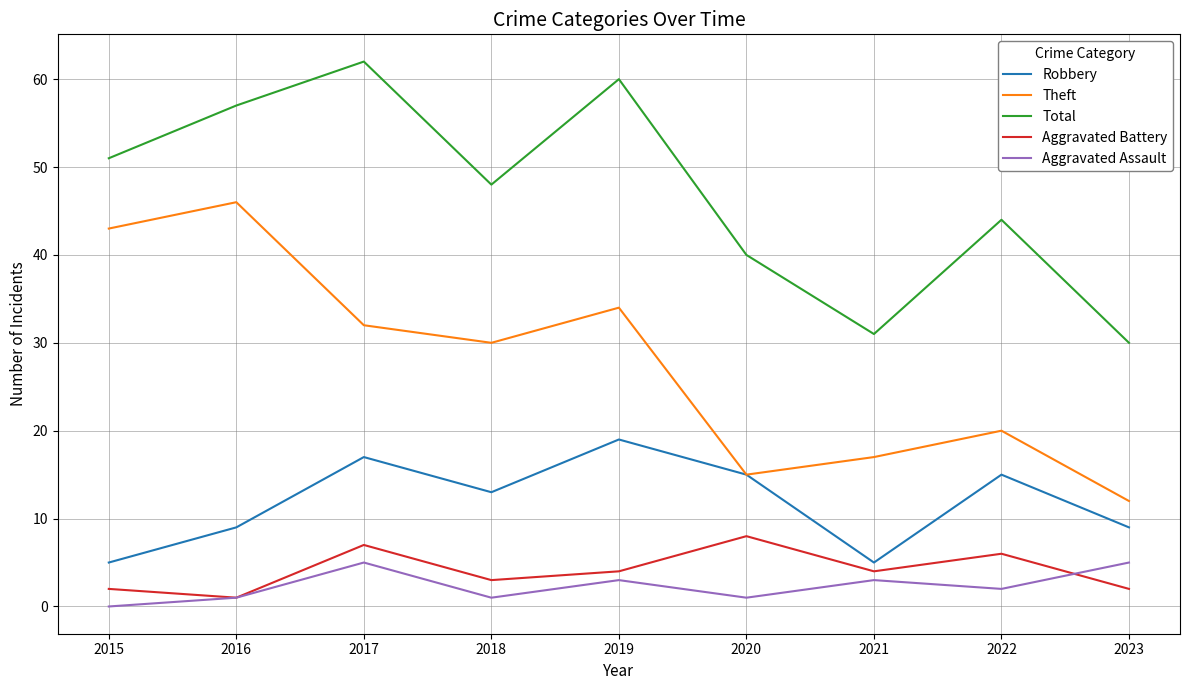

At 2015, list the series in order from smallest to largest.

Aggravated Assault, Aggravated Battery, Robbery, Theft, Total